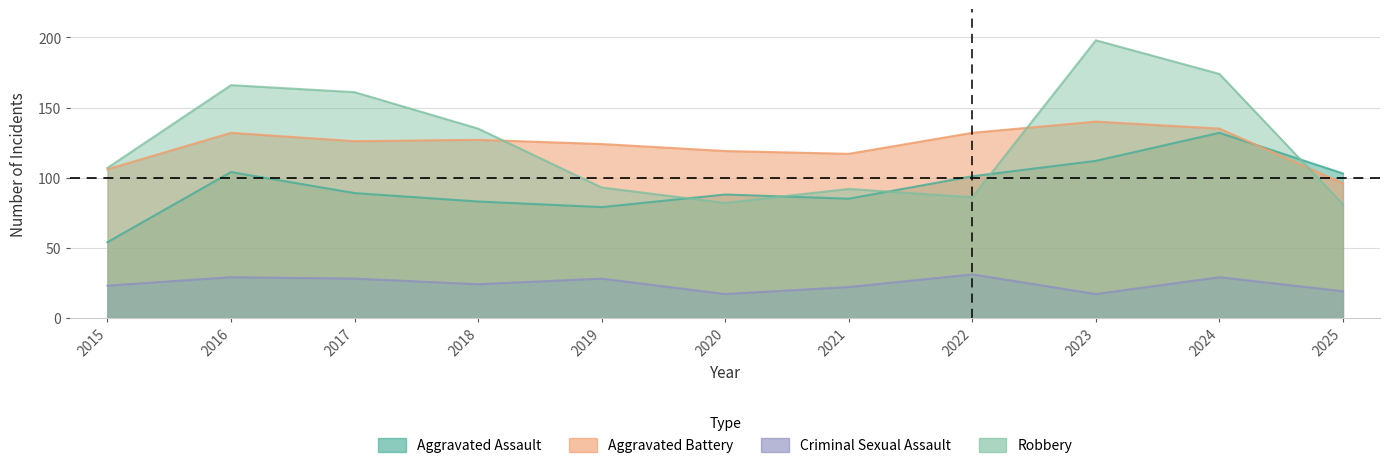

Which series ends up on top after the final intersection of Aggravated Assault and Aggravated Battery?

Aggravated Assault